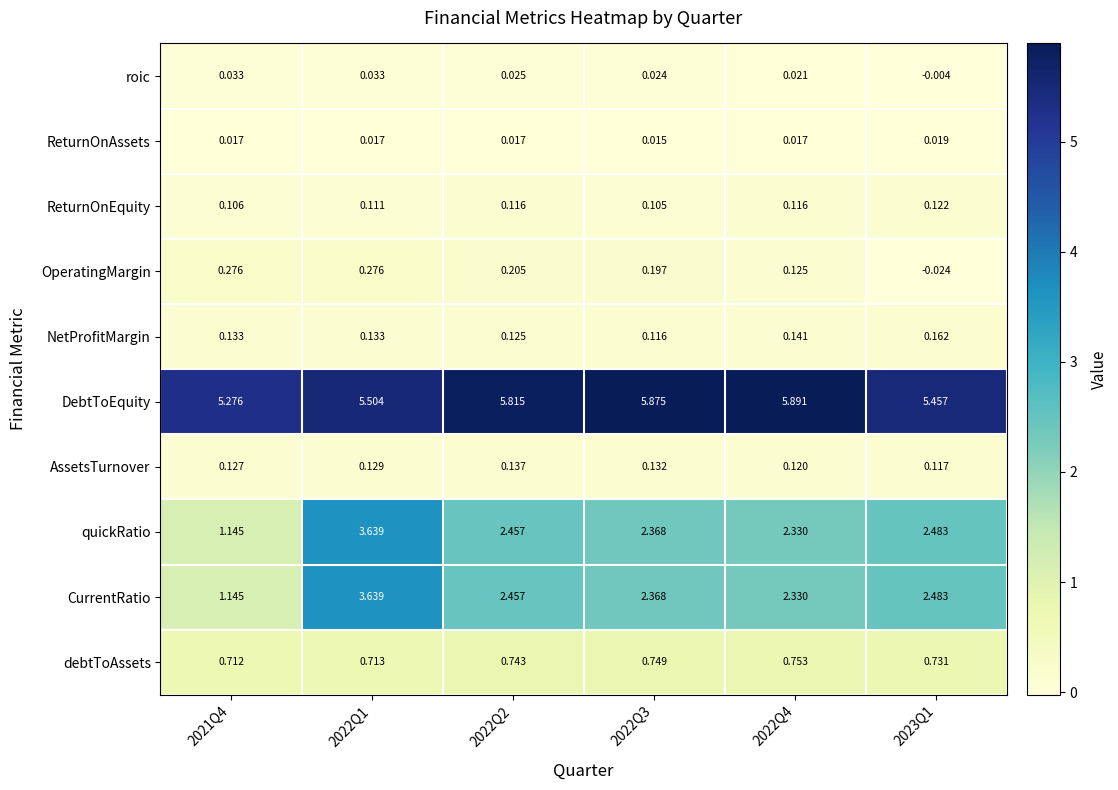

Is the value of DebtToEquity at 2022Q1 greater than the value of ReturnOnEquity at 2022Q2?

Yes